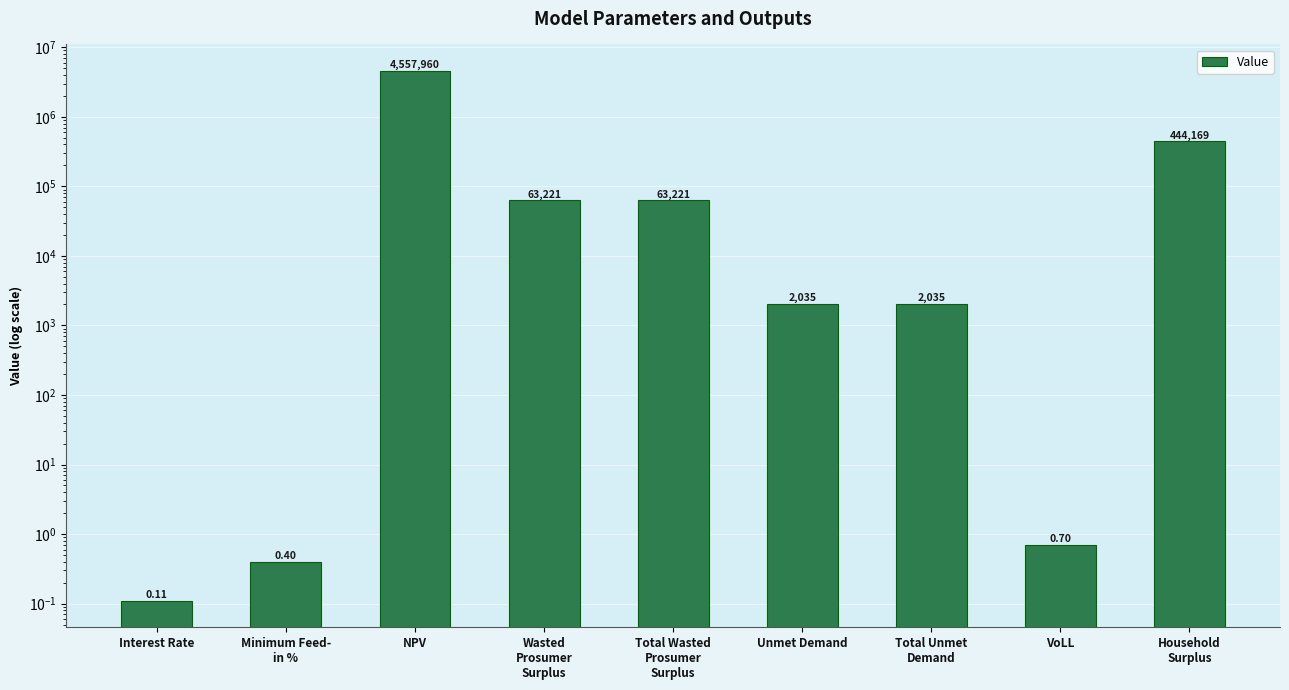

Which has a higher value, Minimum Feed-
in % or VoLL?

VoLL